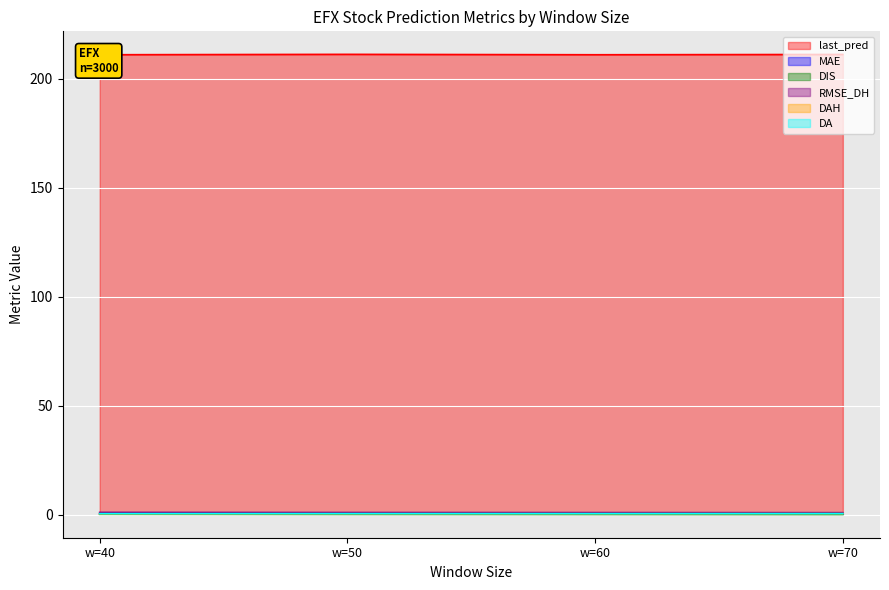

What is the maximum value shown in the chart?

211.2